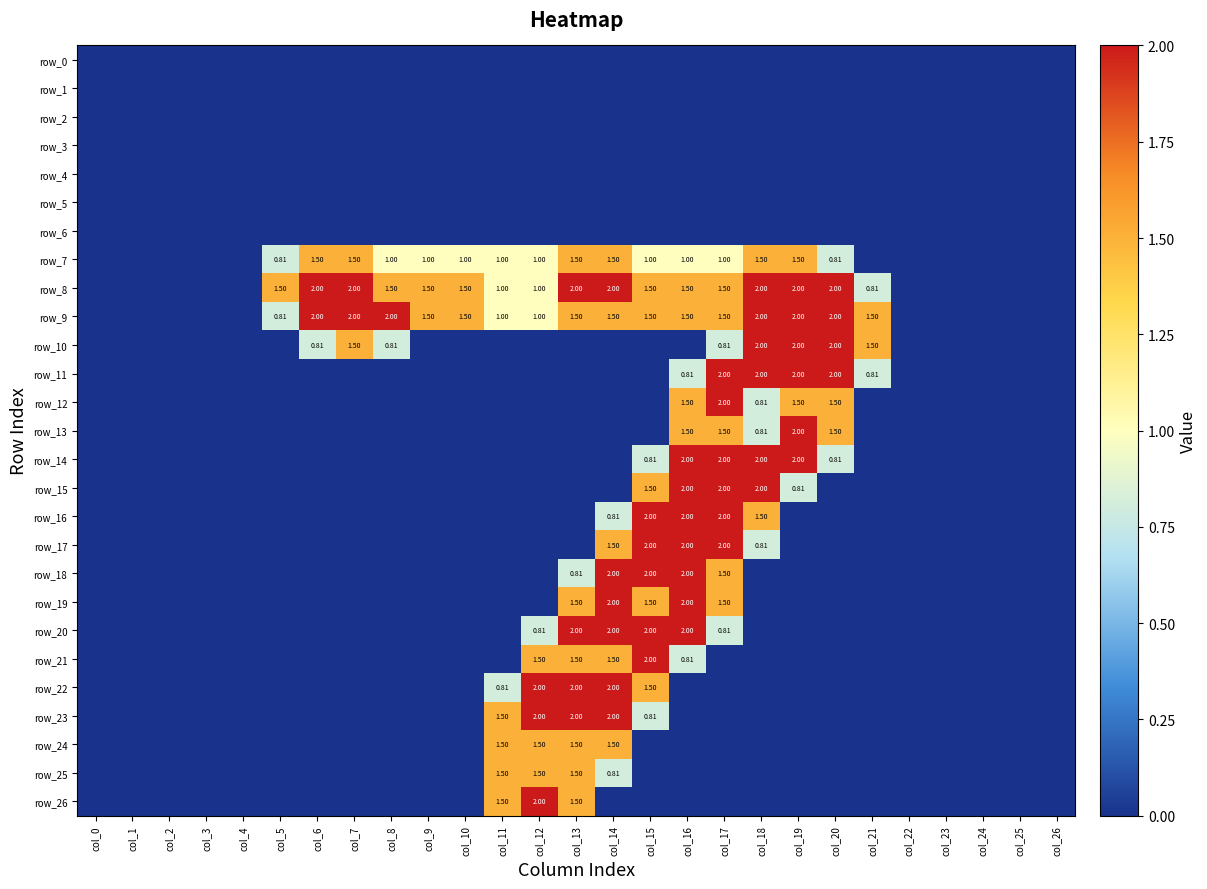

Rank the categories by row_17 value from highest to lowest.

col_15, col_16, col_17, col_14, col_18, col_0, col_1, col_2, col_3, col_4, col_5, col_6, col_7, col_8, col_9, col_10, col_11, col_12, col_13, col_19, col_20, col_21, col_22, col_23, col_24, col_25, col_26